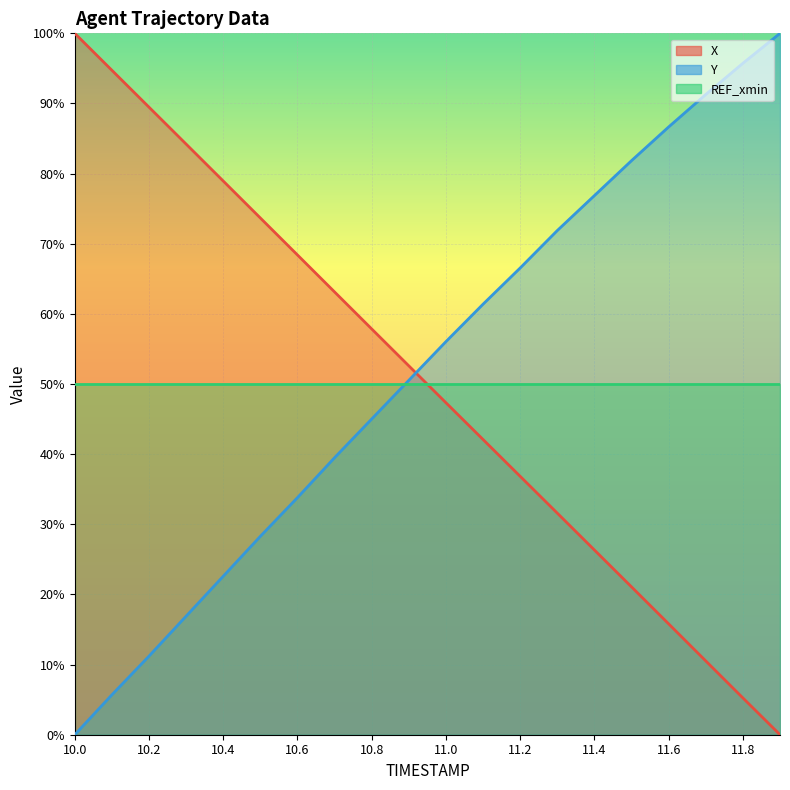

How many categories are shown in the chart?

20